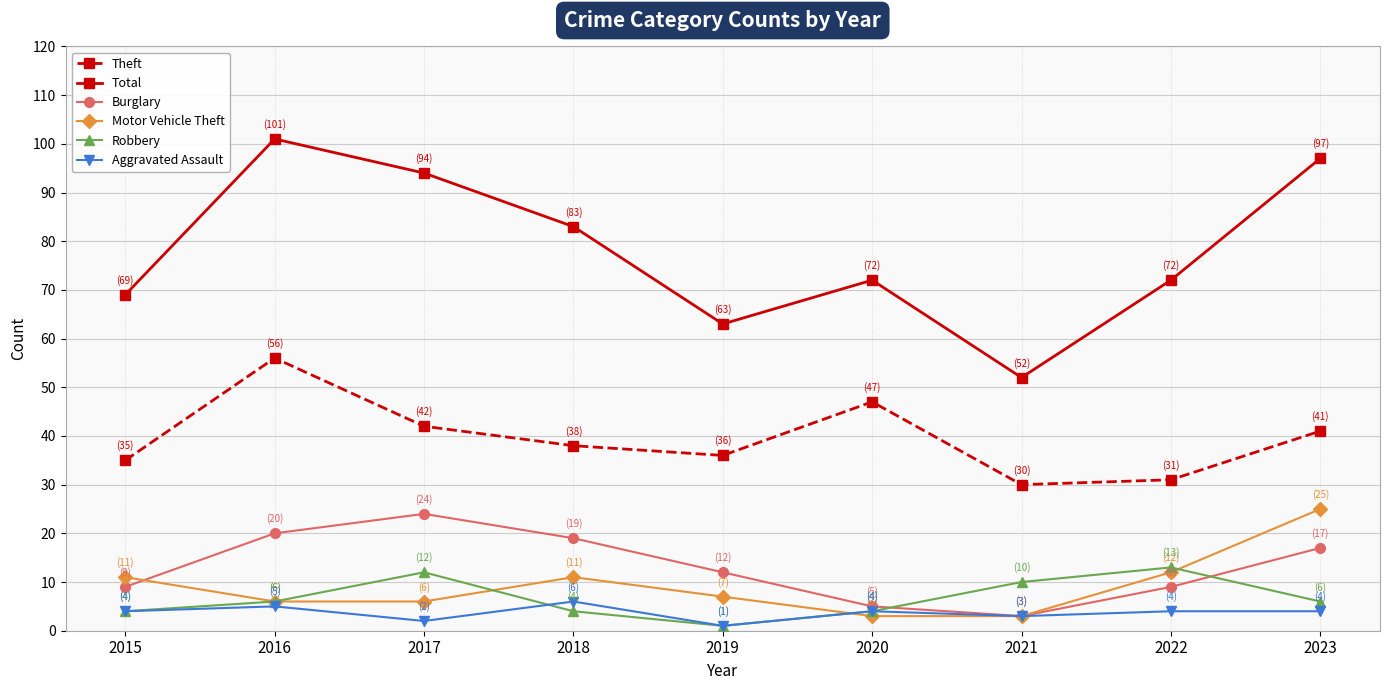

Which series has the widest spread of values?

Total